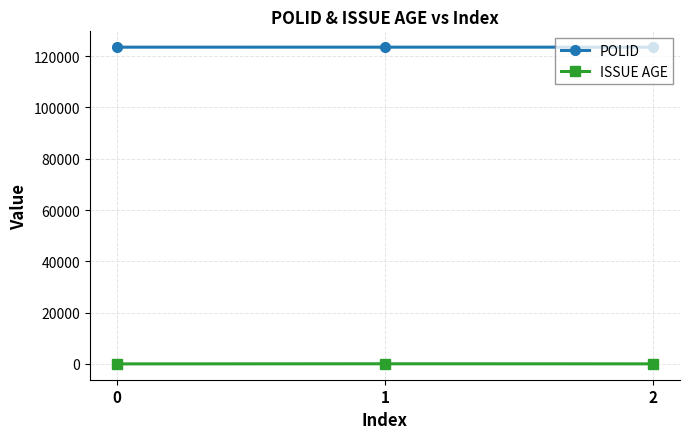

What is the difference between the ISSUE AGE values at 1 and 2?

29